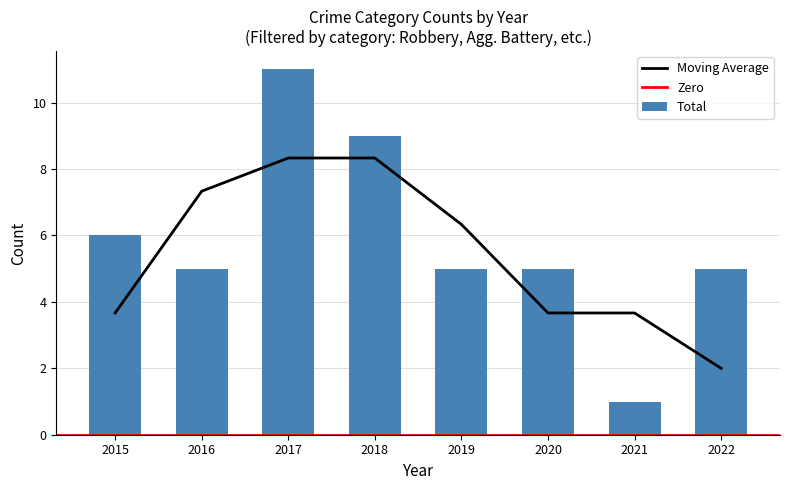

Which series has the largest total across all categories?

Total